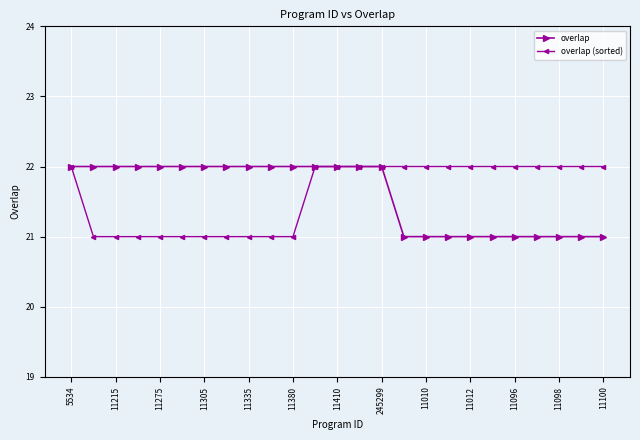

What is the value of the overlap (sorted) point at the 24th from the left?

22